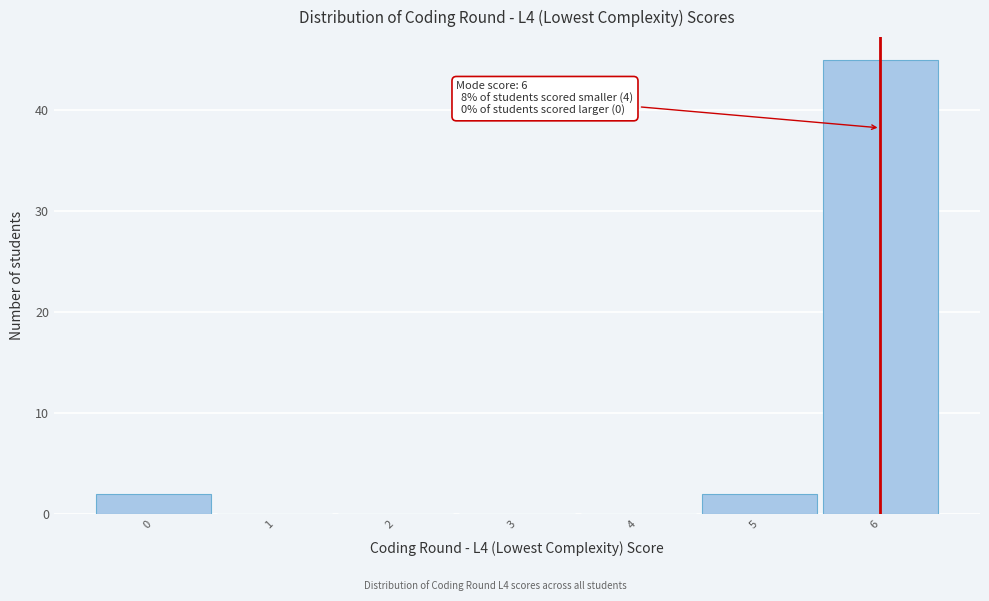

Which range on the x-axis has the tallest bar?

5.5 to 6.5